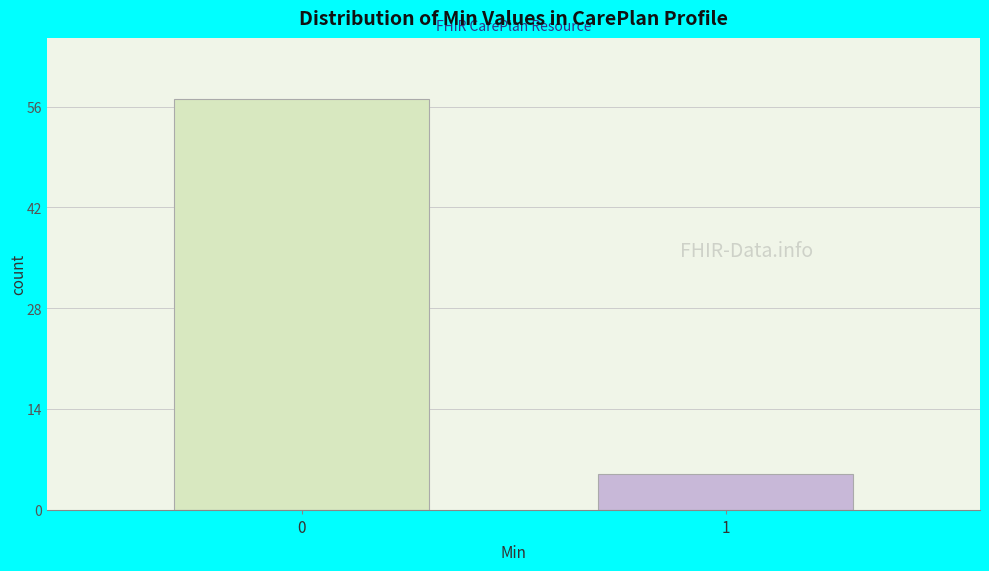

Reading right to left, list all the values displayed in this chart.

5	57